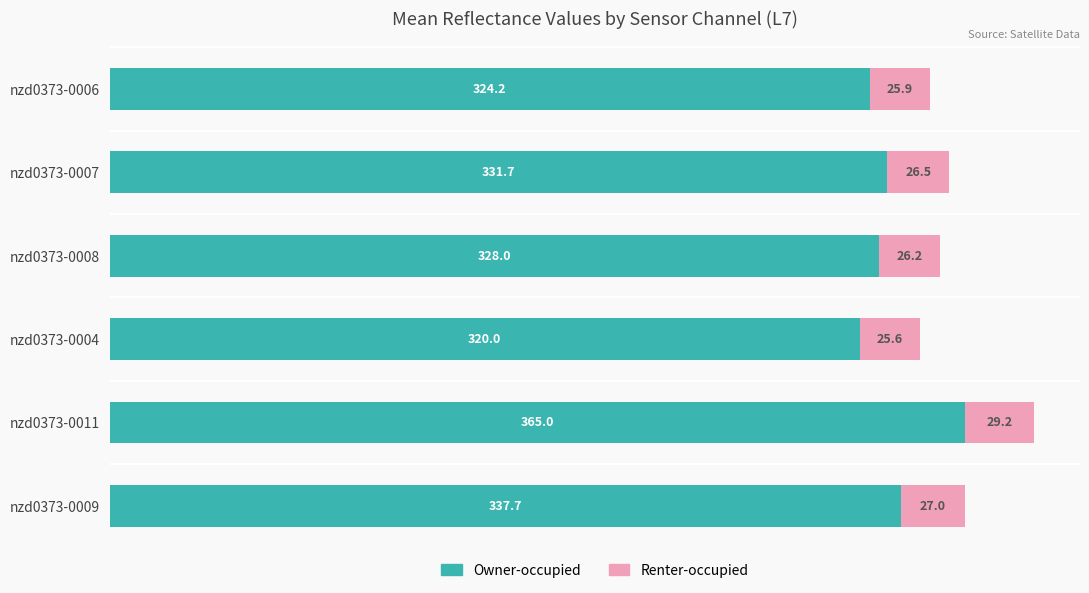

What is the difference between the second highest and minimum values in the Owner-occupied series?

17.7